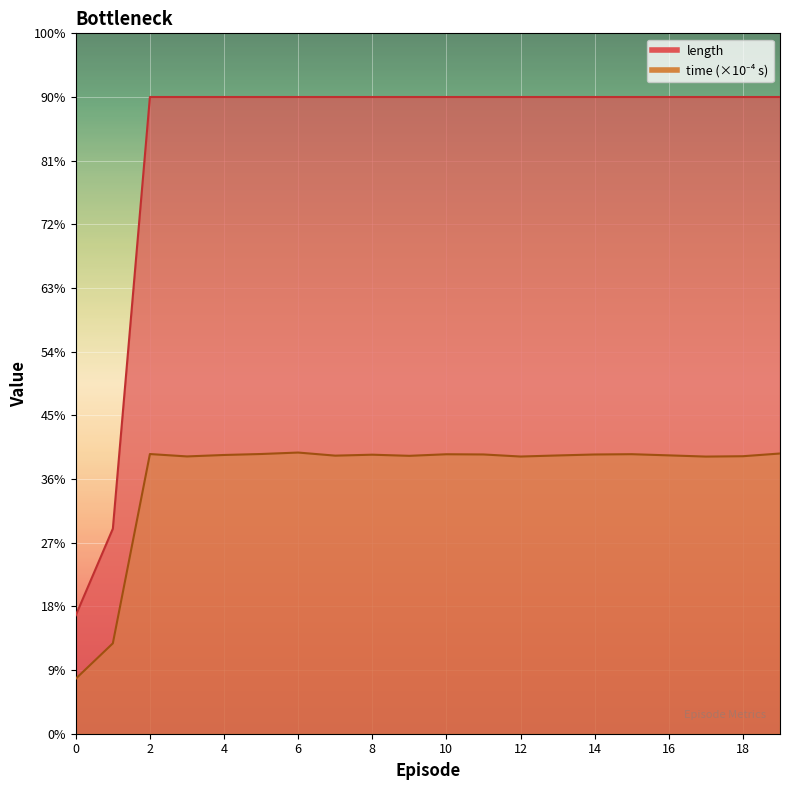

True or false: time and length cross at least once.

False